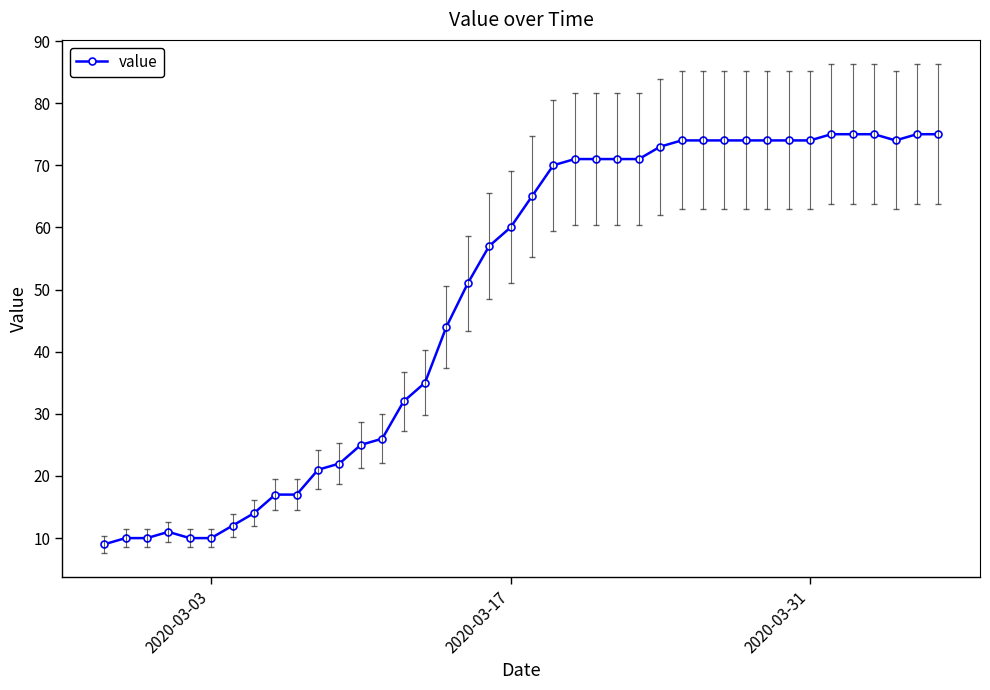

True or false: there are more than 0 points higher than both neighbors.

True